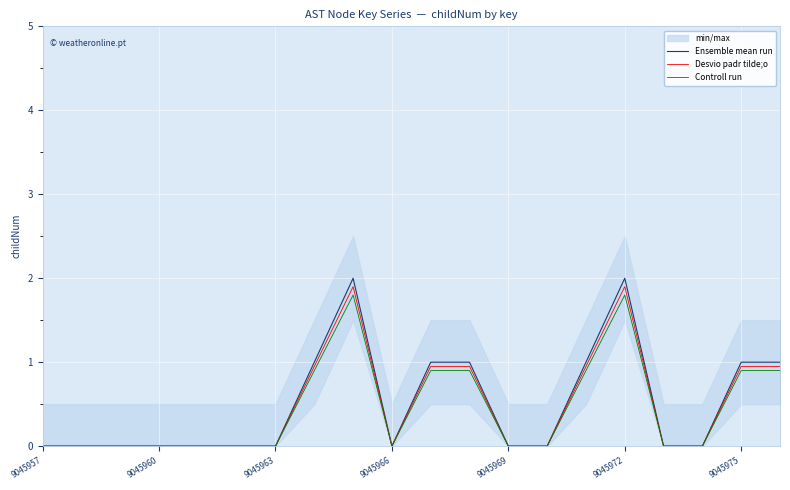

How many positive values does the Desvio padr tilde;o series have?

8